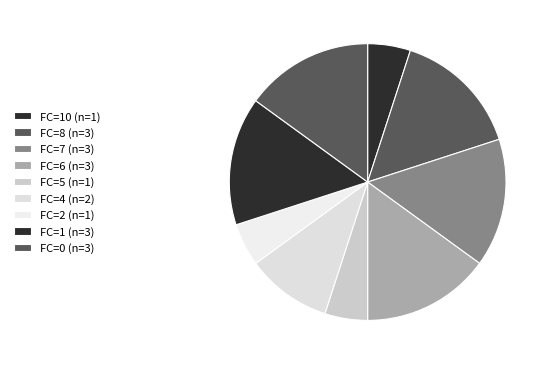

How many slices are in this pie chart?

9